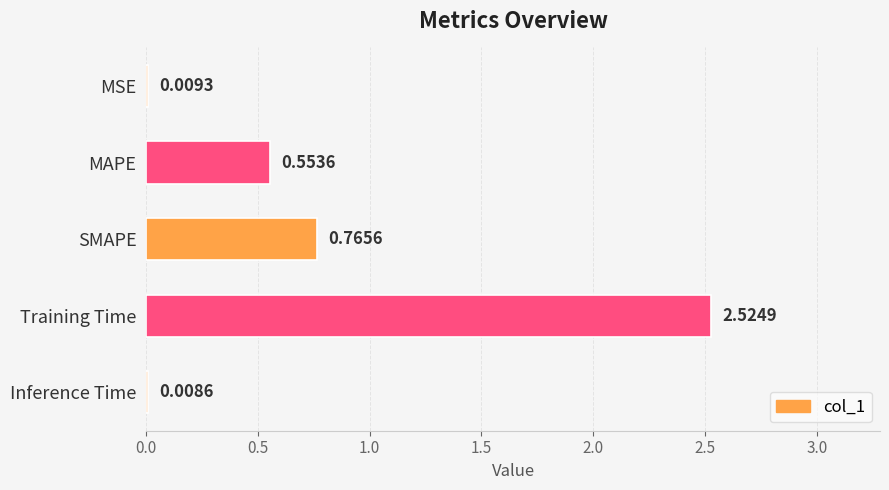

What is the sum of all values?

3.9